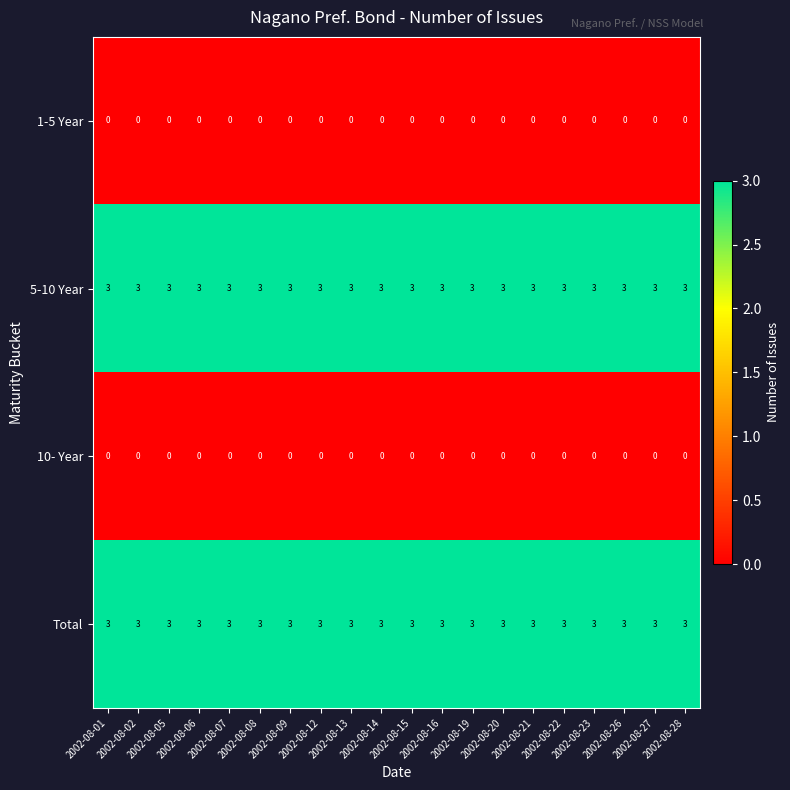

Is the value of 1-5 Year at 2002-08-16 greater than the value of Total at 2002-08-13?

No